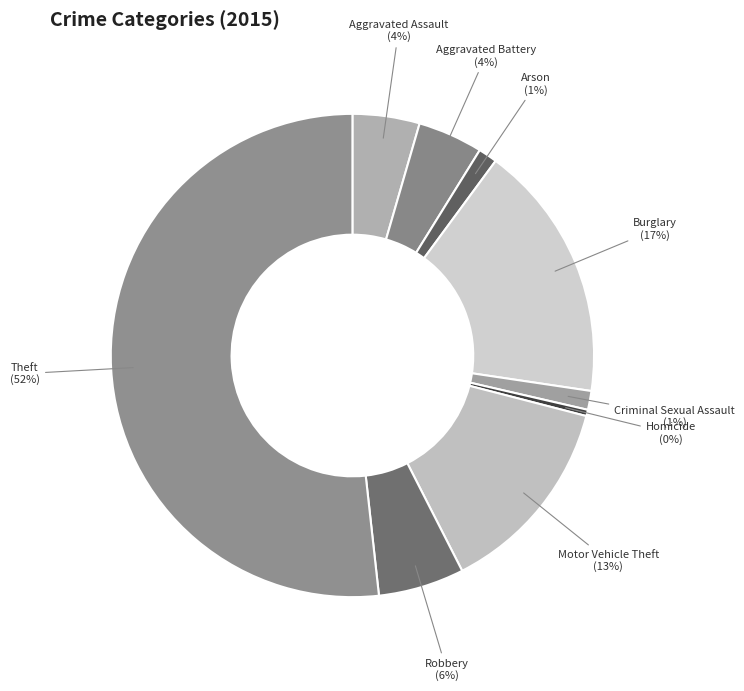

Count the number of slices in the pie.

9